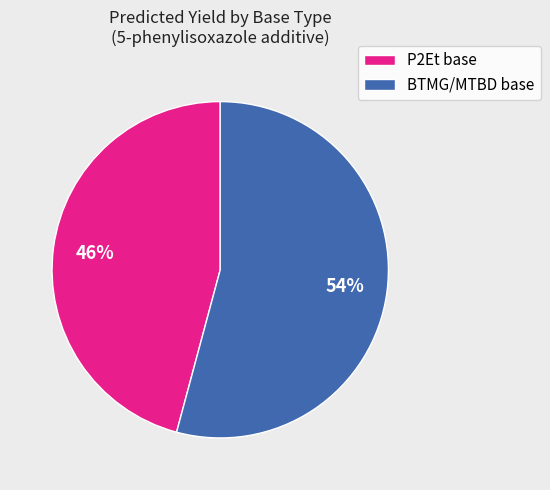

Combined, do P2Et base and BTMG/MTBD base account for over 50%?

Yes